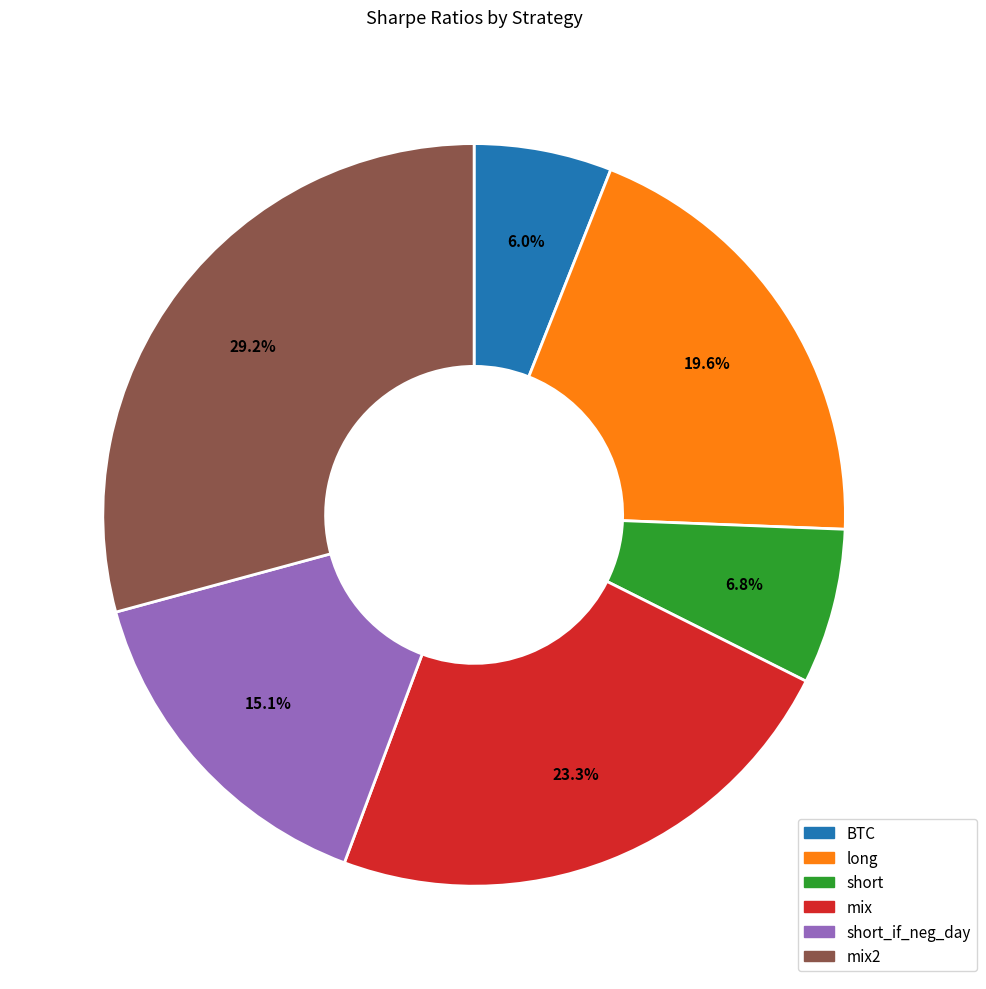

Is there any slice that represents more than half of the pie?

No